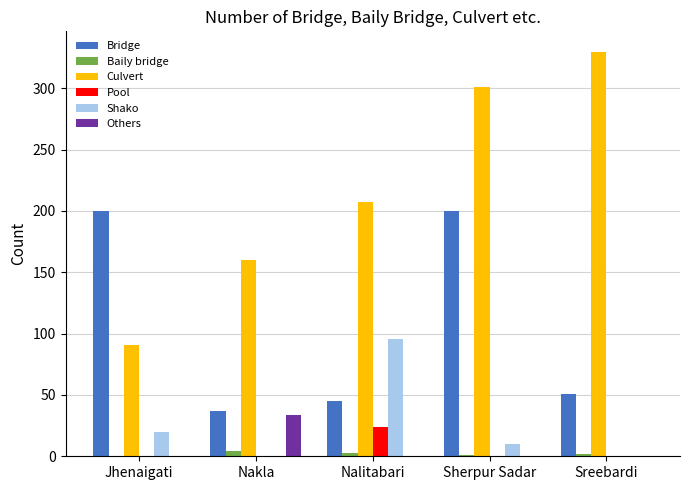

At which category does the chart reach its peak across all series?

Sreebardi